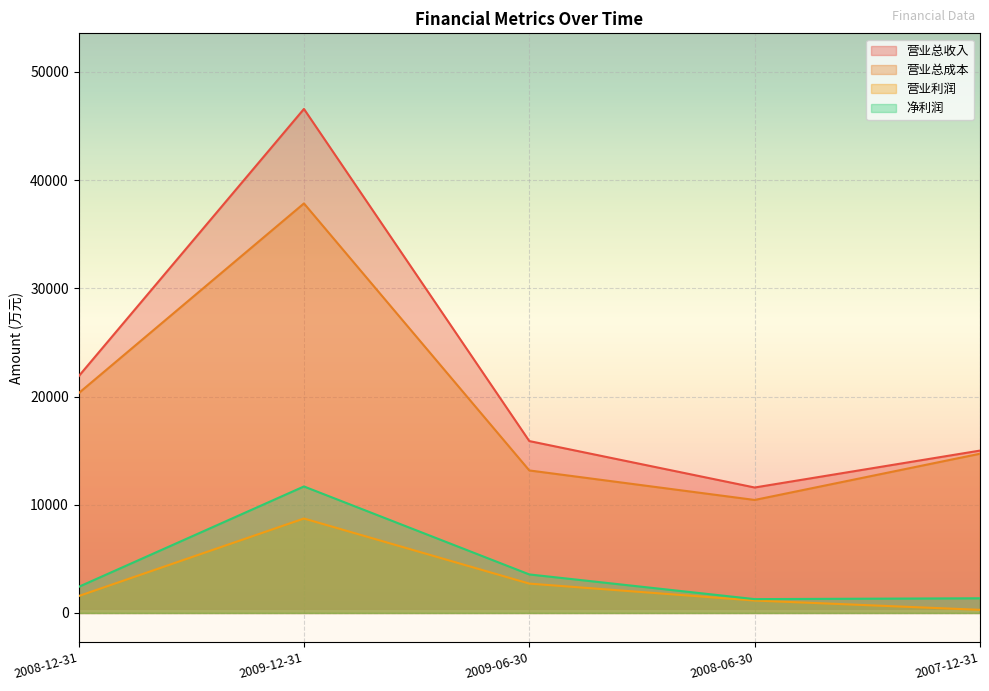

What is the difference between the highest and lowest values at 2009-06-30?

13174